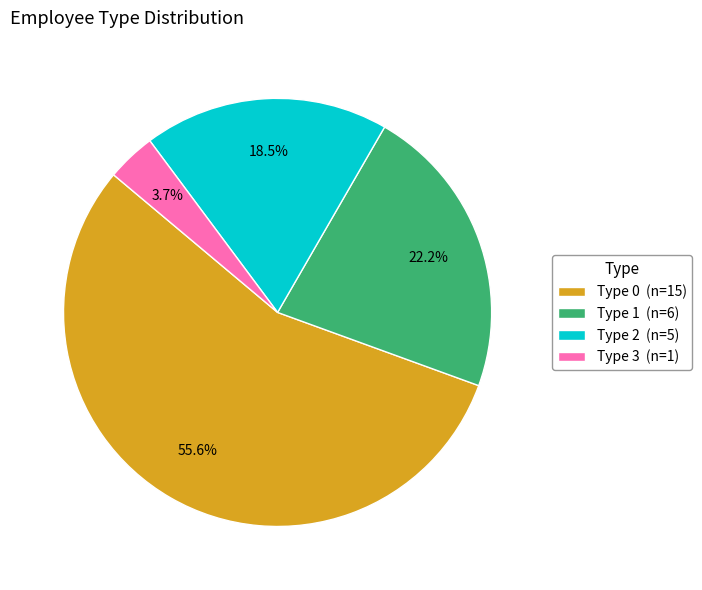

Count the number of slices in the pie.

4